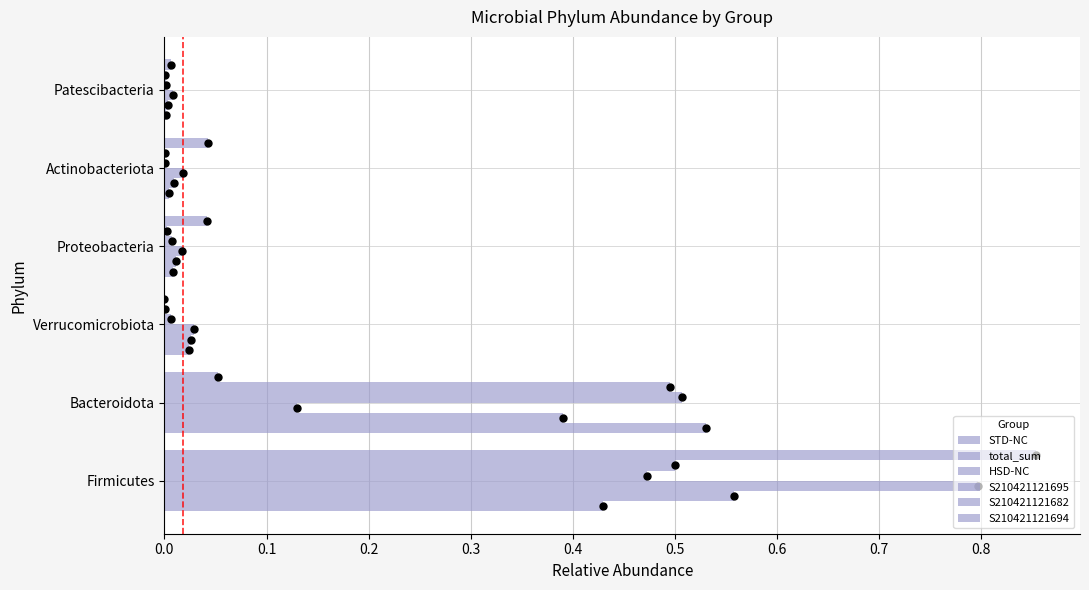

What is the difference between the maximum and minimum values in the STD-NC series?

0.5